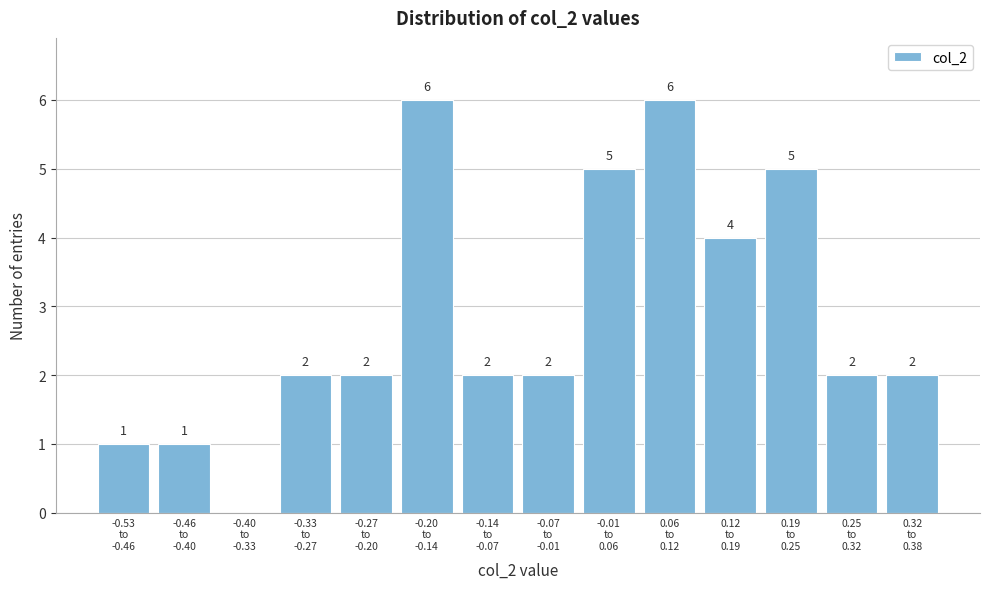

What is the sum of all values?

40